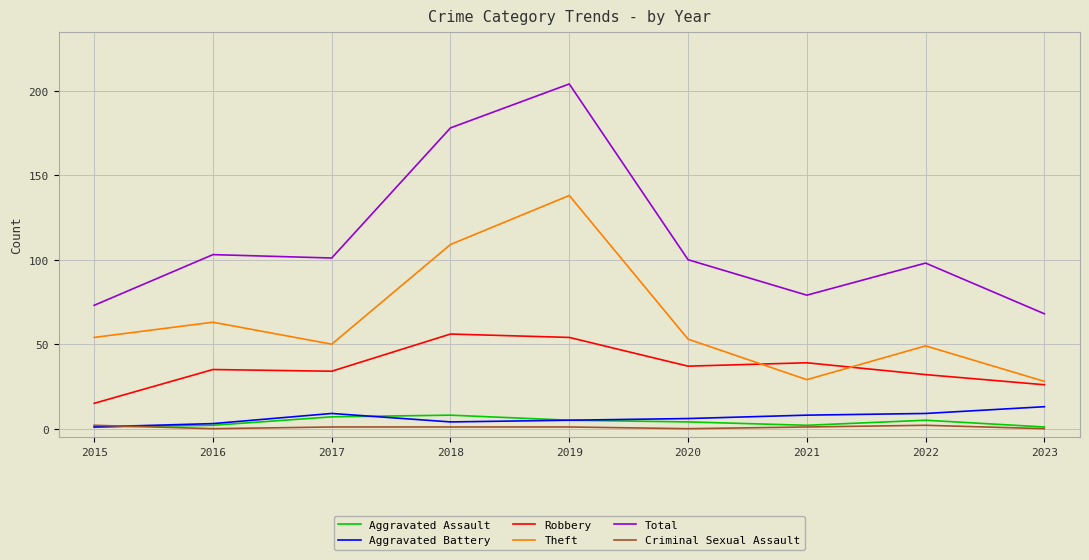

True or false: Robbery has a value of 52 at 2022.

False